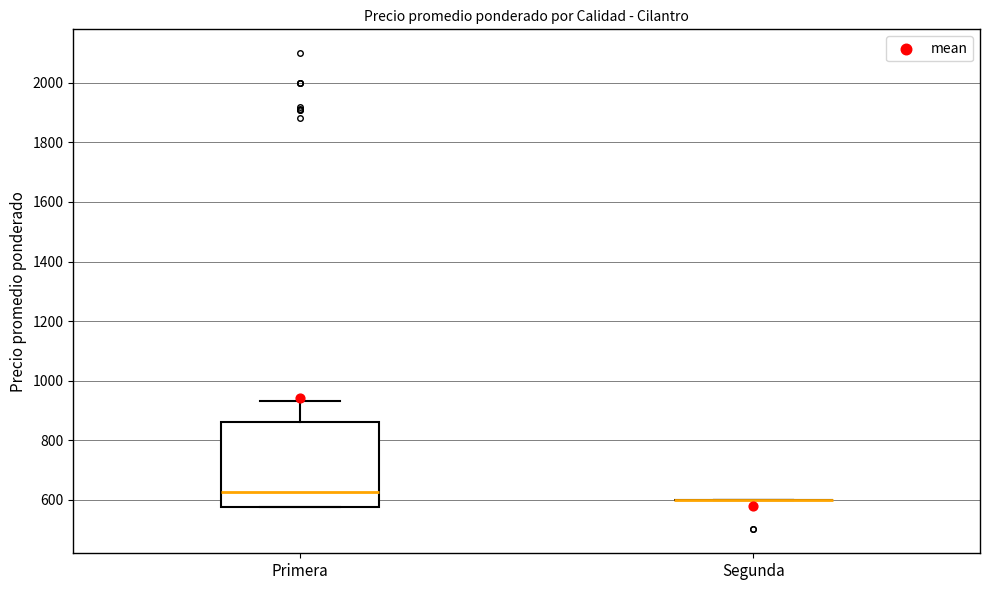

Where does the upper whisker of the box for Primera end on the y-axis? The values are not printed on the chart, so give them approximately, as read against the axis.

940